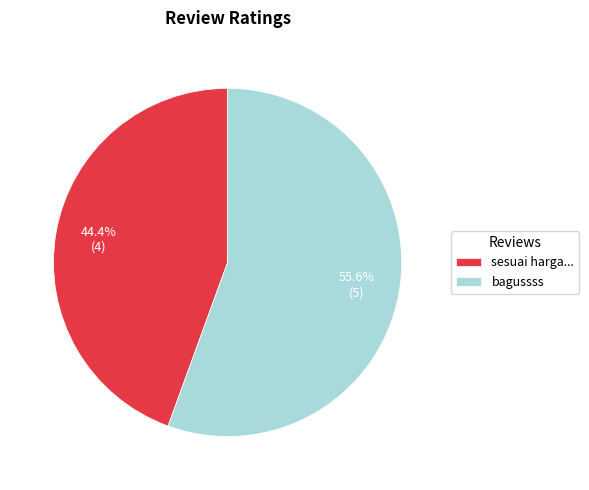

Is sesuai harga... the majority of the pie?

No